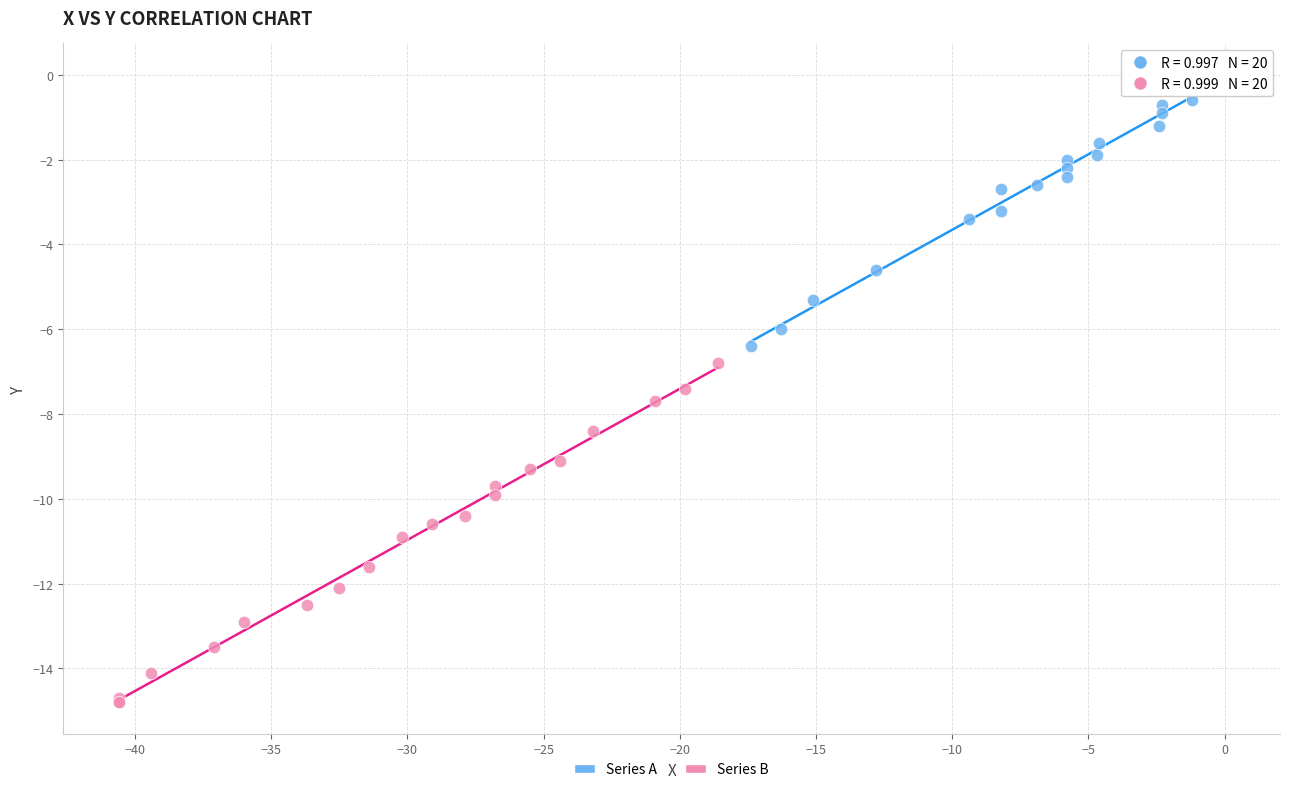

Which series has the widest spread of Y values?

Series B